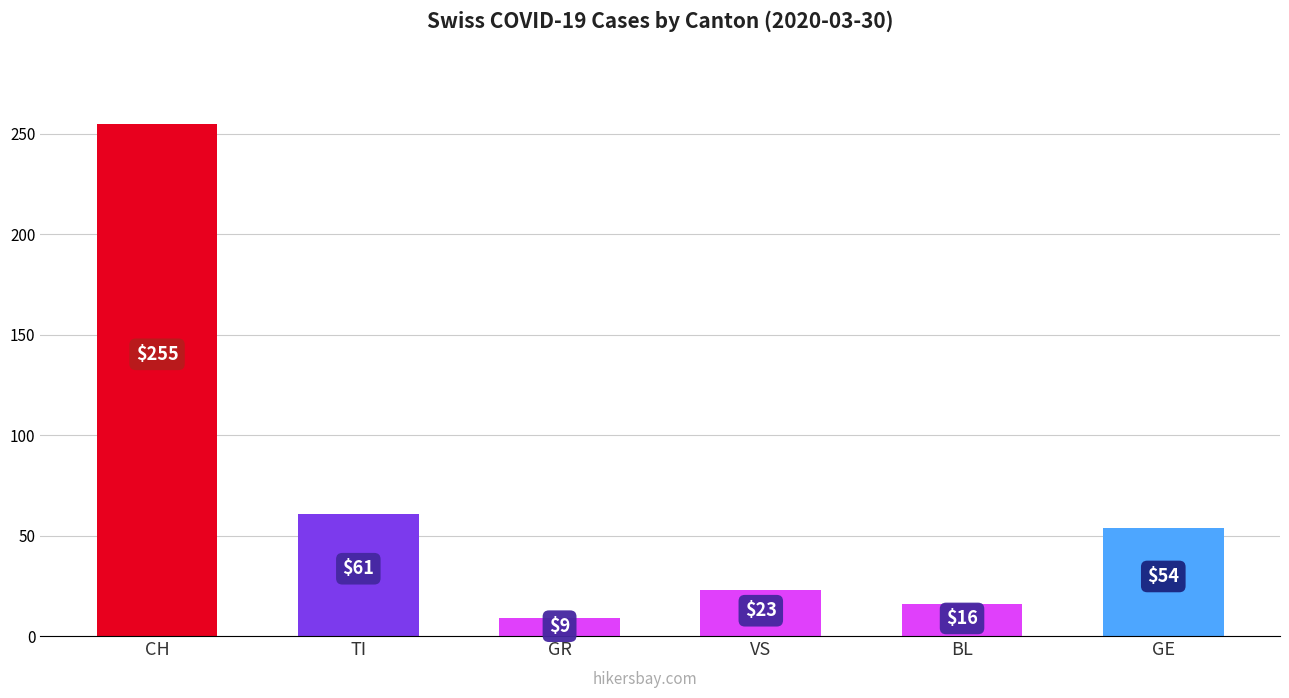

What is the sum of all values?

418